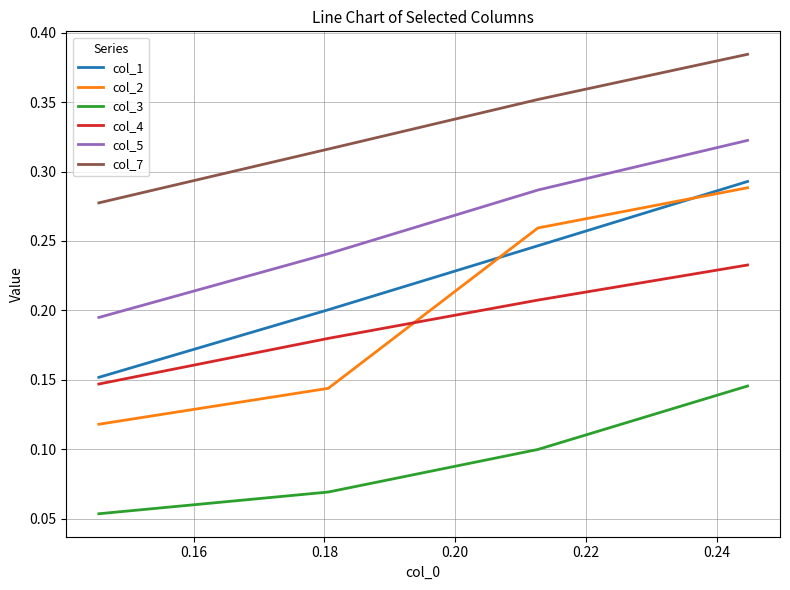

True or false: col_7 and col_5 intersect in this chart.

False